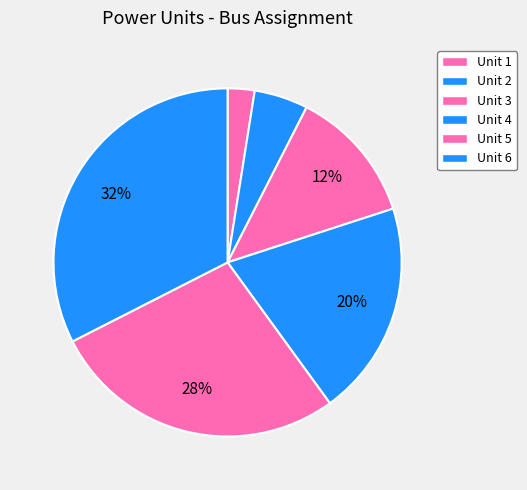

Is the sum of Unit 5 and Unit 2 greater than half?

No